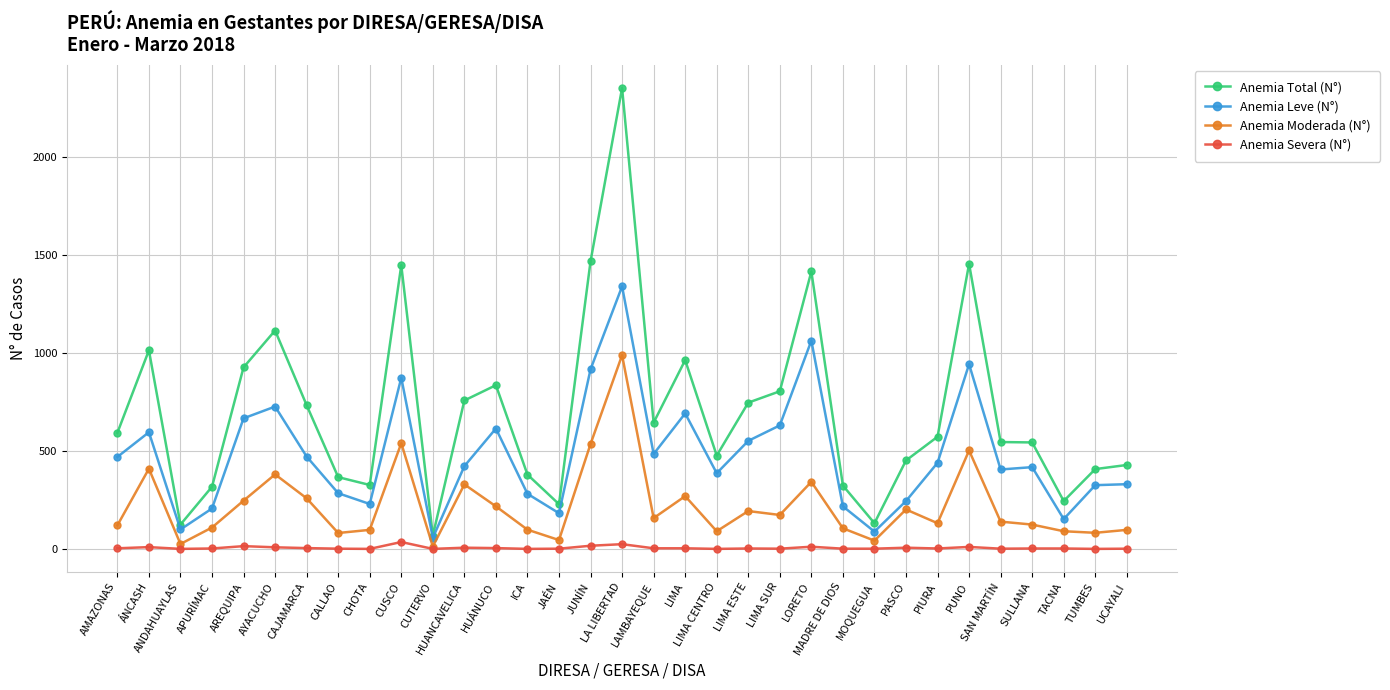

What is the total value across all series at PUNO?

2908